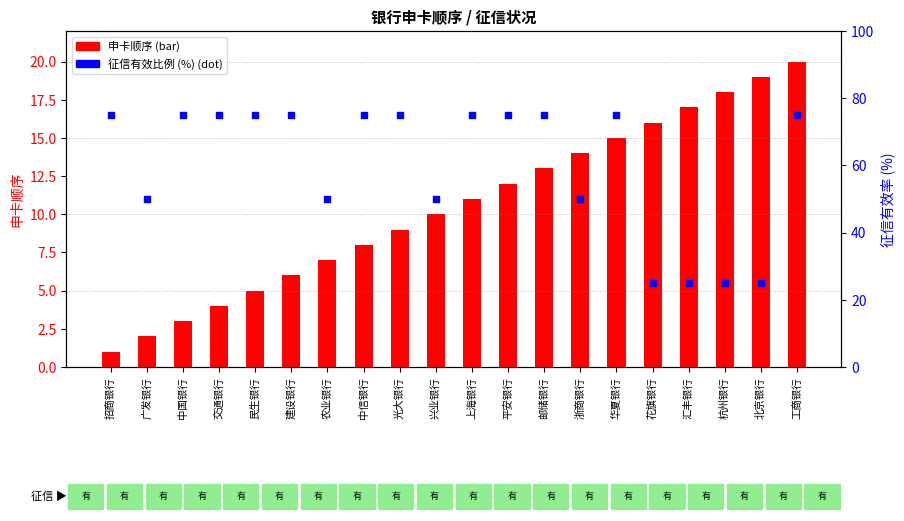

At how many categories does at least one series exceed 43?

16